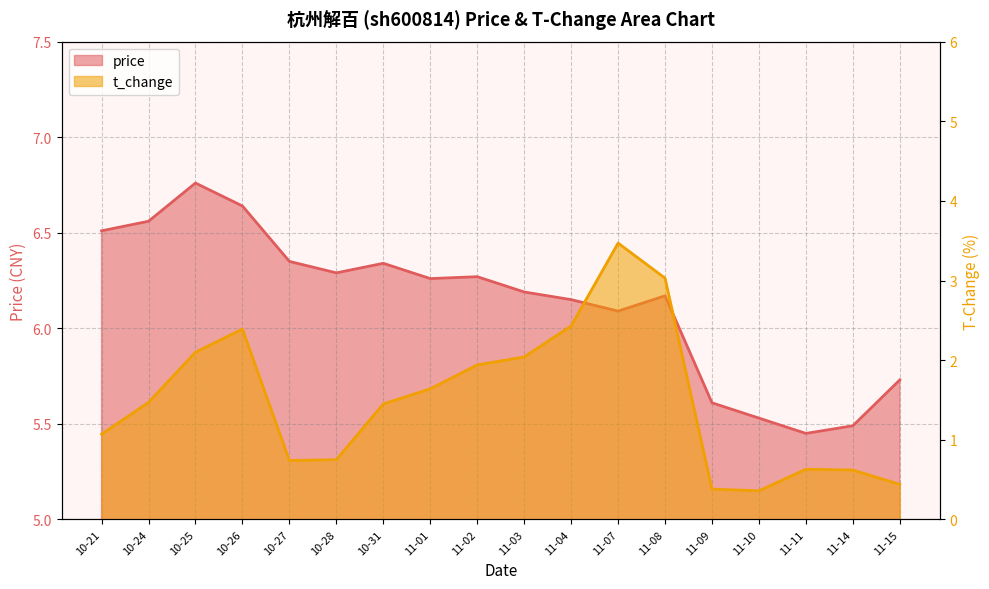

Rank the series by their average value, from lowest to highest.

t_change, price